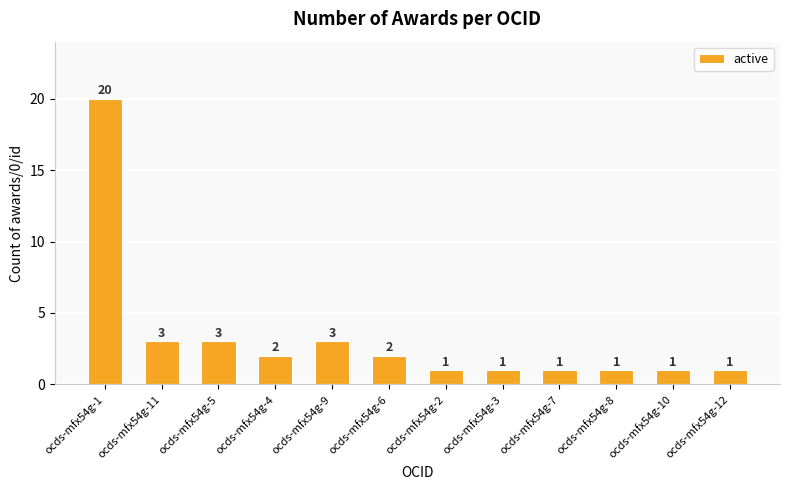

What value does the data have at ocds-mfx54g-5, to the nearest 5?

5